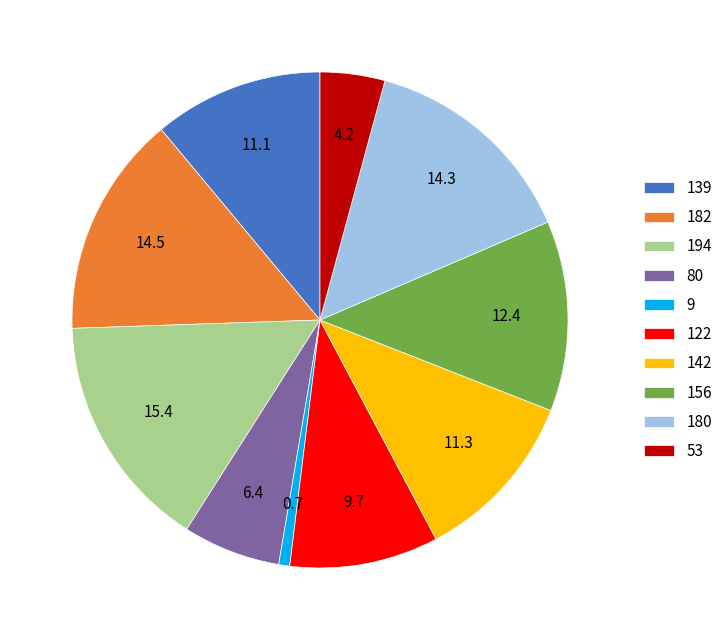

The 139 slice represents 11% of the pie. True or false?

True